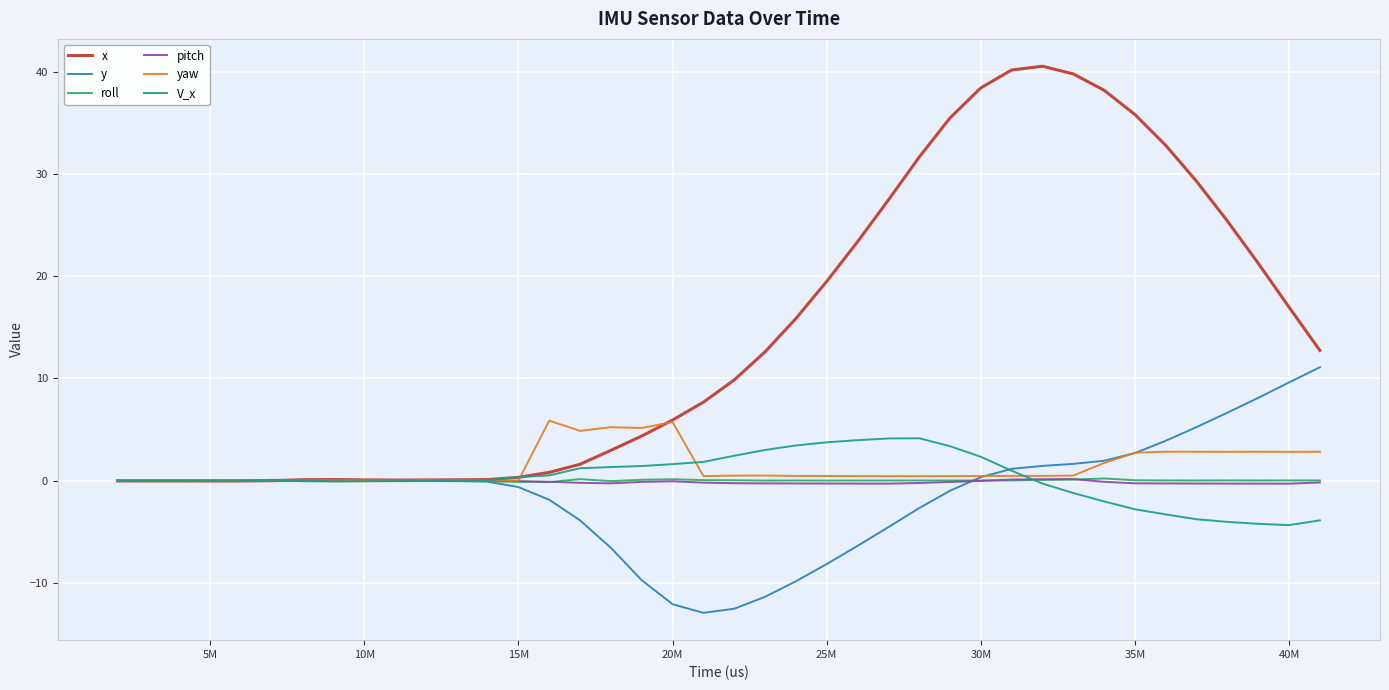

Which series has the largest total across all categories?

x